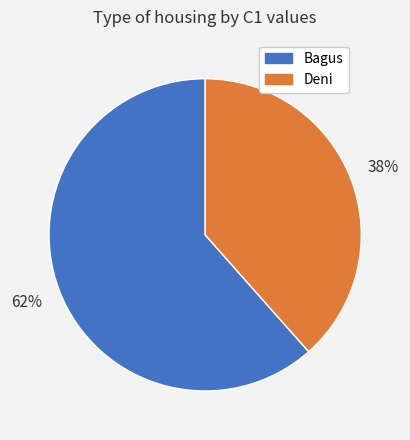

How many segments does this pie chart have?

2